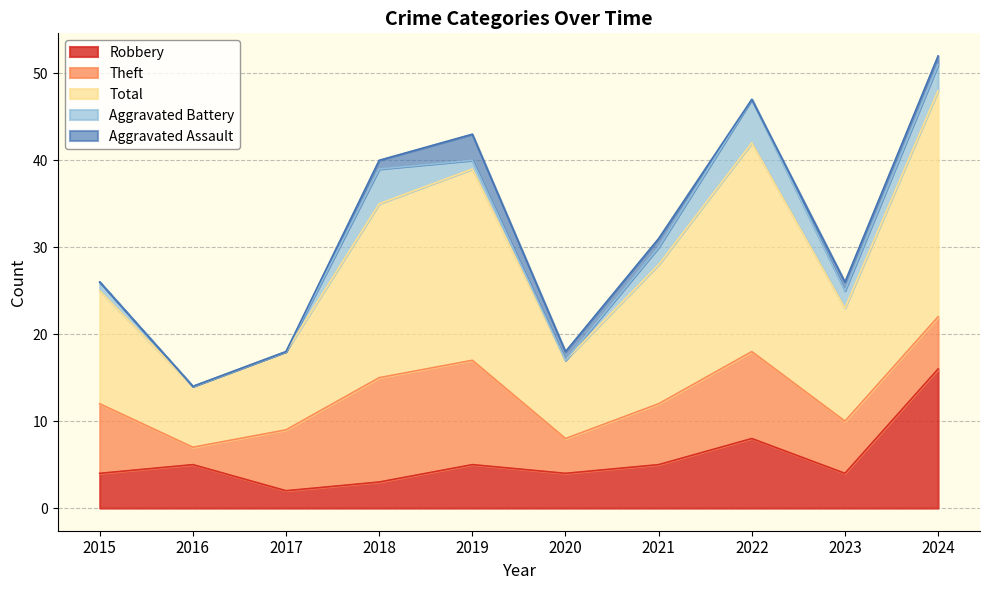

True or false: Theft and Aggravated Assault intersect in this chart.

False